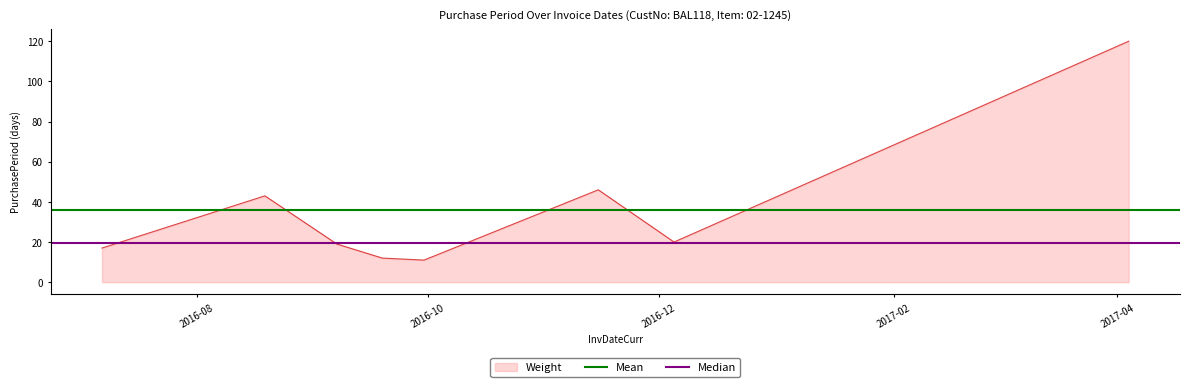

What is the lowest value of the Weight series?

11